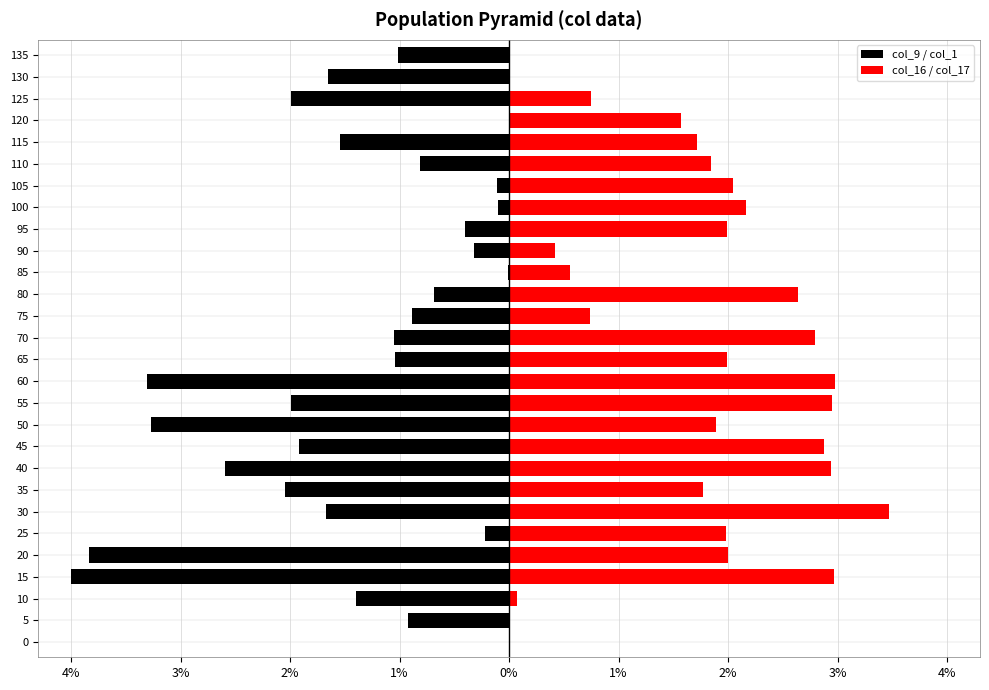

At 45, list the series in order from smallest to largest.

col_9 / col_1, col_16 / col_17